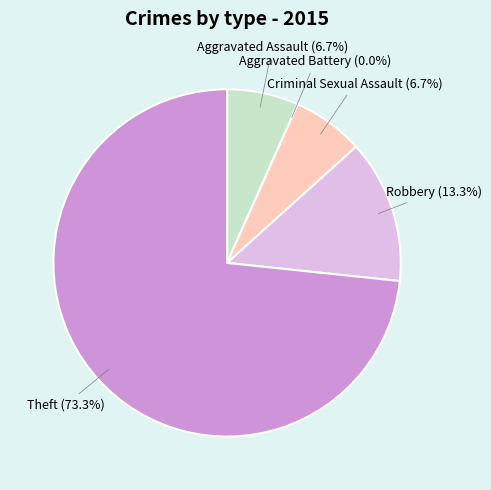

How many segments does this pie chart have?

5